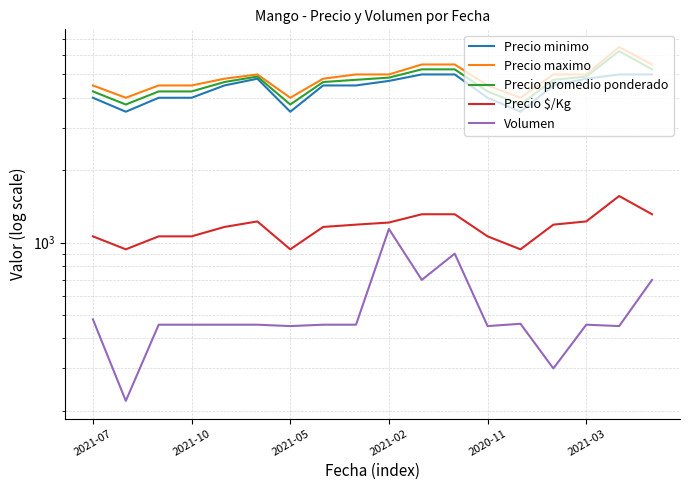

Which series has the largest range (max minus min)?

Precio maximo